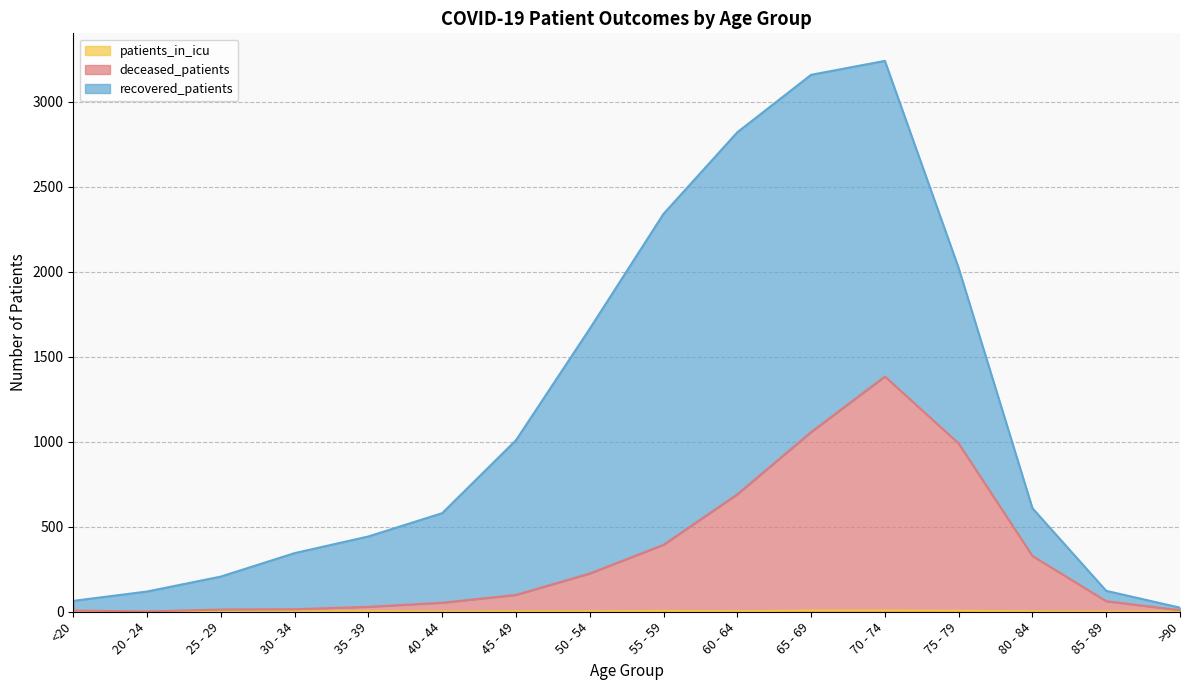

Rank the categories by patients_in_icu value from highest to lowest.

65 - 69, 70 - 74, 75 - 79, 55 - 59, 35 - 39, 60 - 64, 45 - 49, 50 - 54, 80 - 84, 30 - 34, 40 - 44, <20, 20 - 24, 25 - 29, 85 - 89, >90